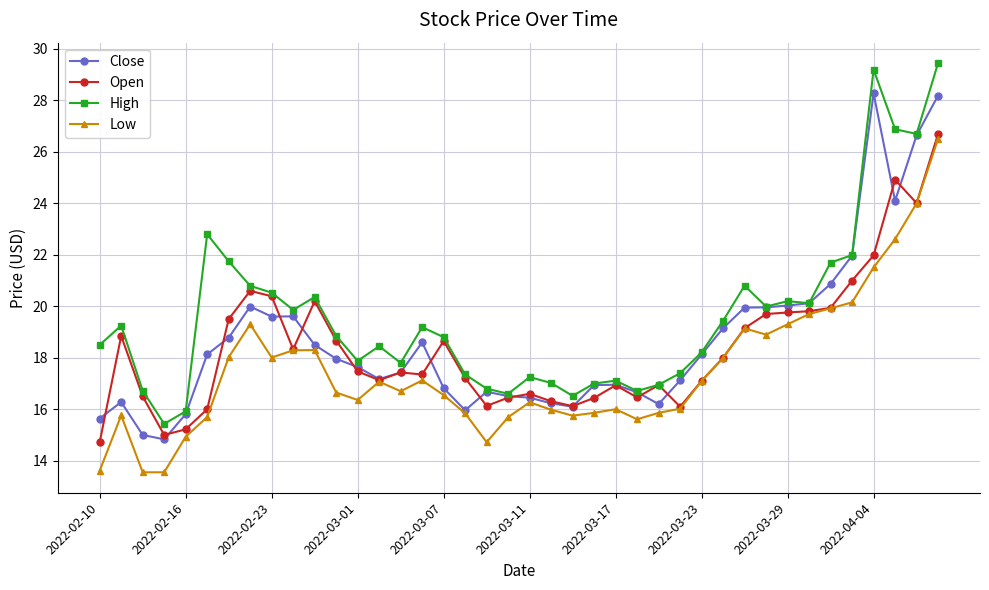

What is the maximum value for Open?

26.7